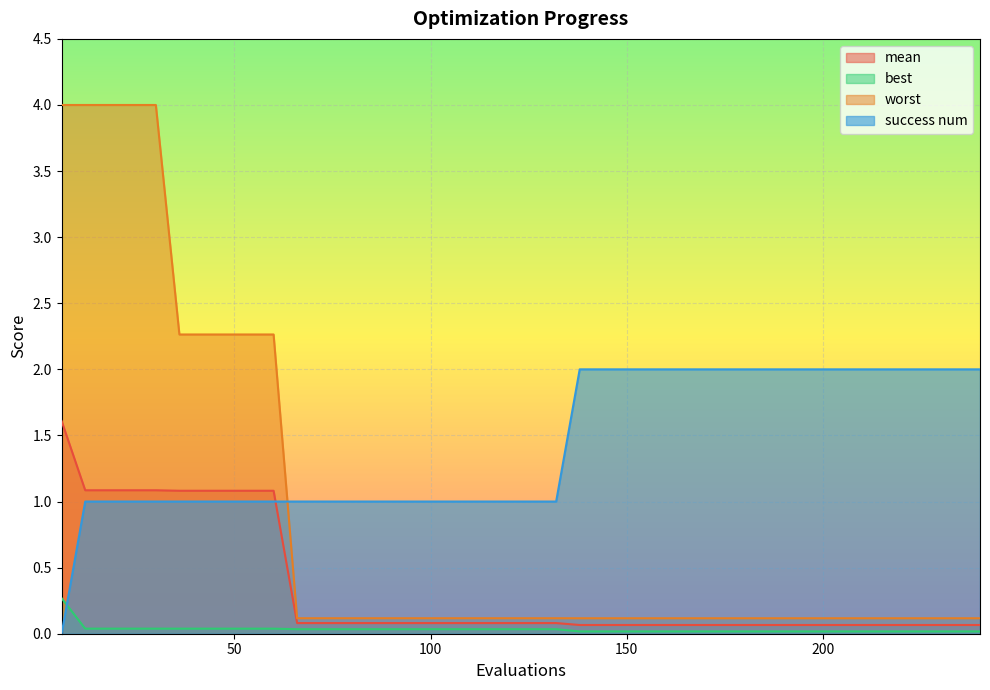

At how many categories does at least one series exceed 0?

40